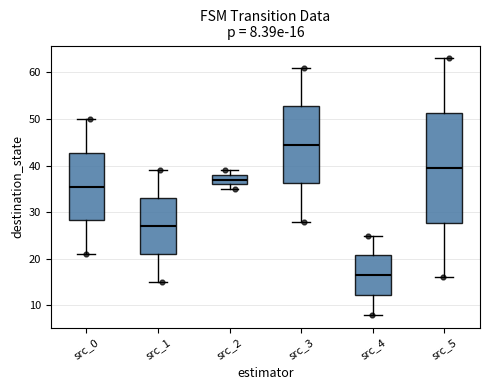

Which box's median line is the highest?

src_3